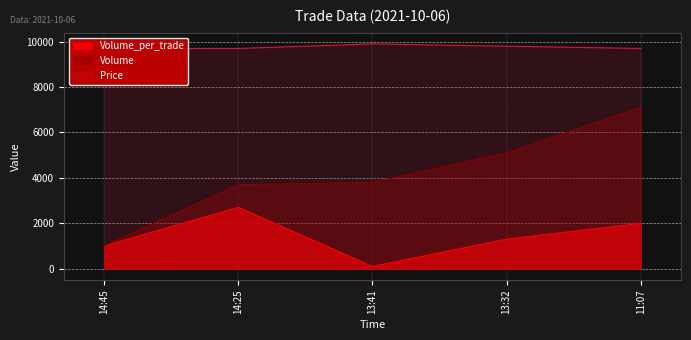

What is the difference between the second highest and second lowest values in the Volume series?

1400